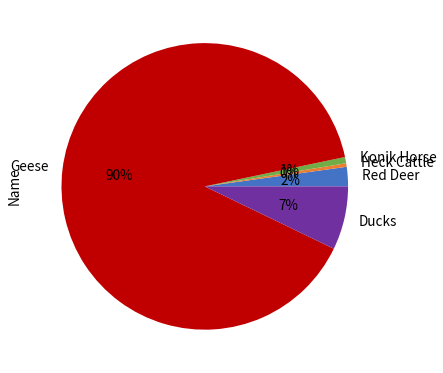

Which slice is the largest?

Geese